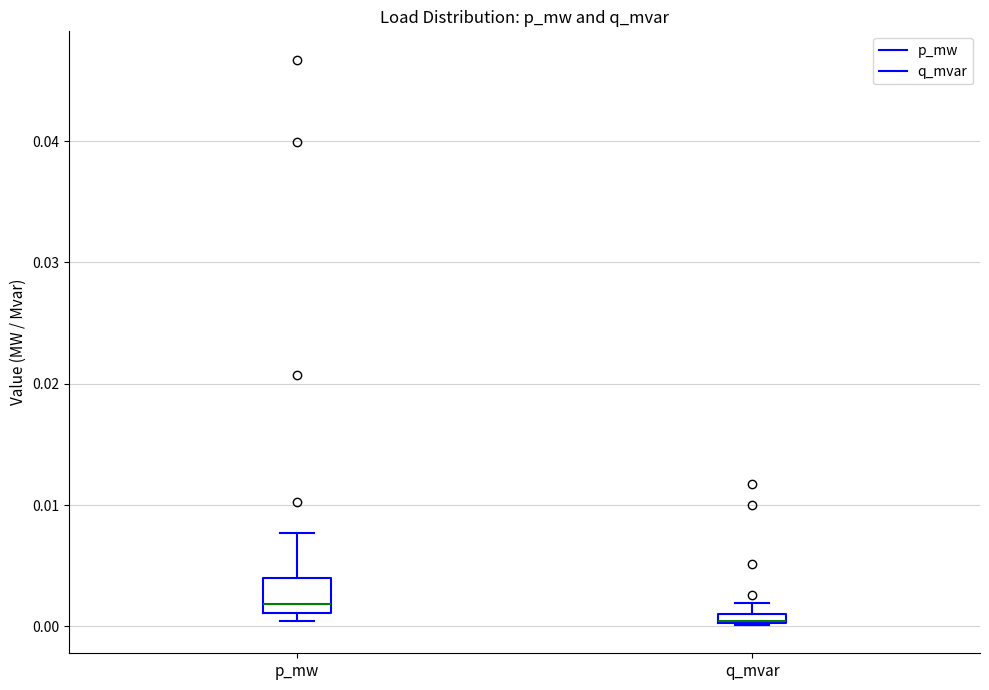

Where is the upper edge of the box for p_mw on the y-axis? The values are not printed on the chart, so give them approximately, as read against the axis.

0.004